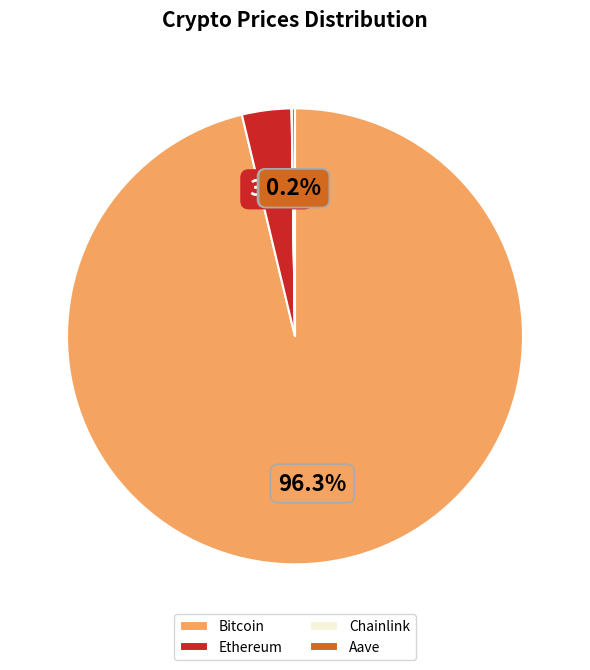

Which category has the biggest portion of the pie?

Bitcoin